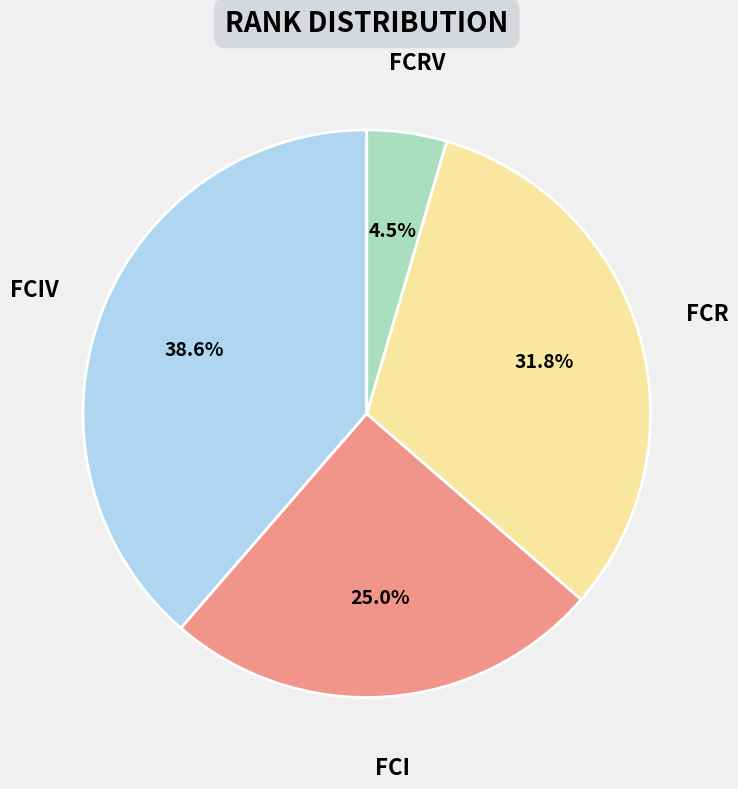

The FCIV slice represents 45% of the pie. True or false?

False